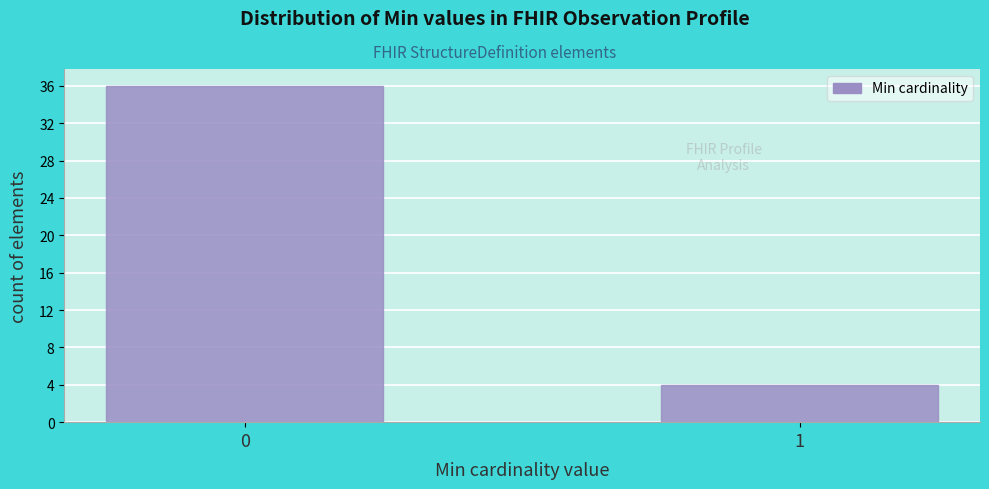

Reading right to left, what are all the values shown in this chart?

1=4	0=36